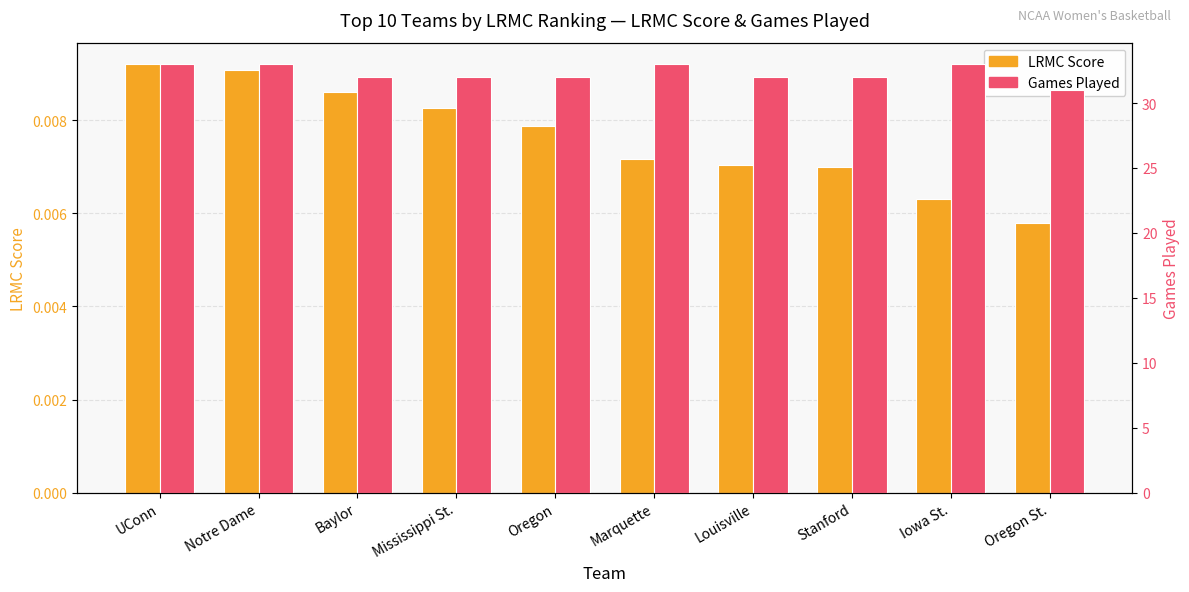

Which has a higher value, Stanford or Baylor?

Baylor